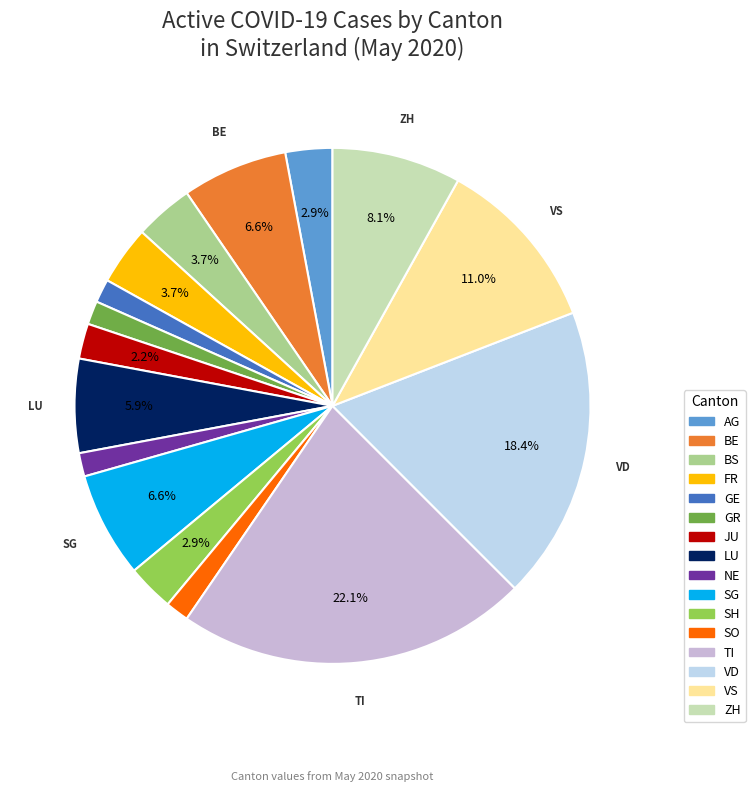

What is the largest slice in the pie chart?

TI